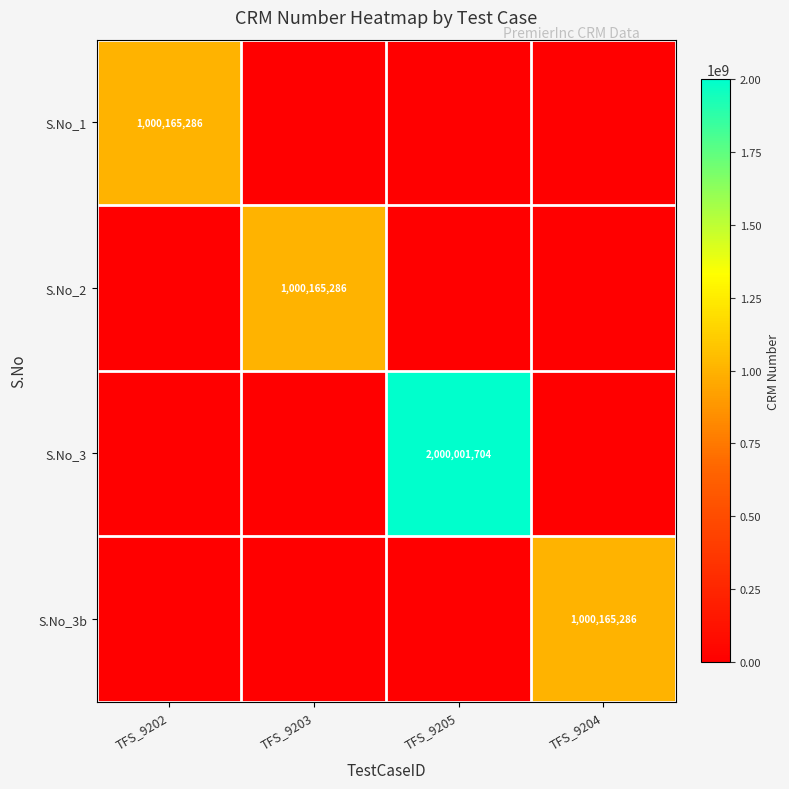

True or false: S.No_1 has a value of 1000165286 at TFS_9202.

True